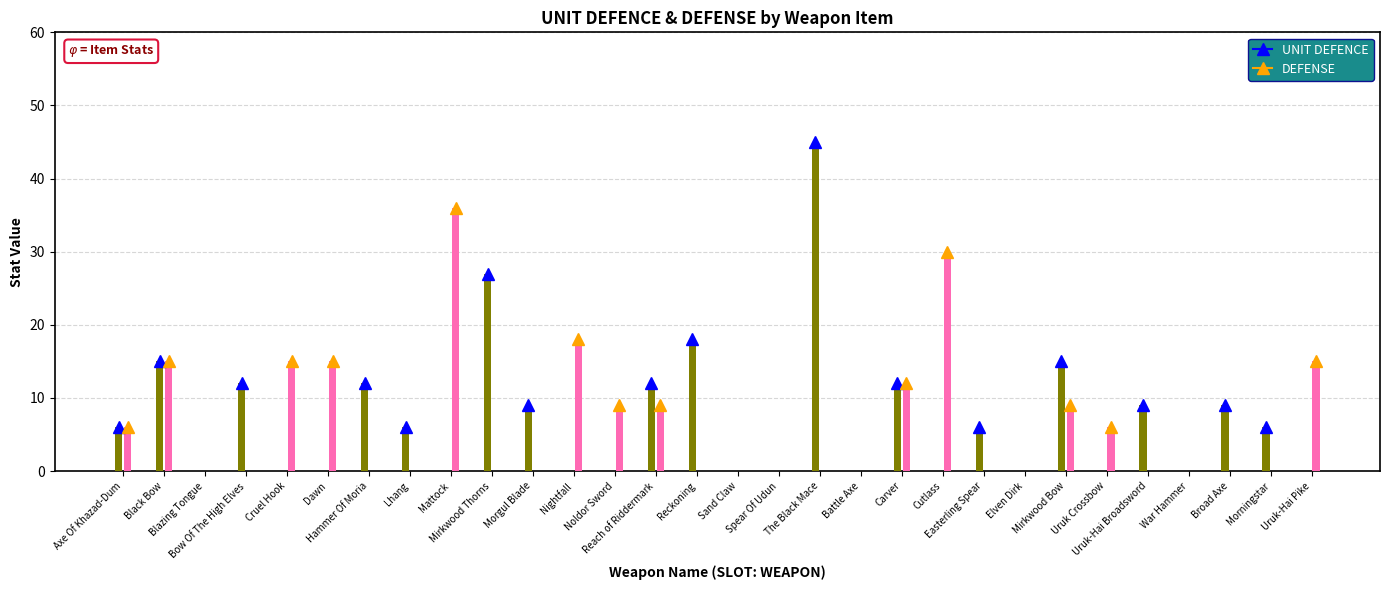

How many positive values does the DEFENSE series have?

13